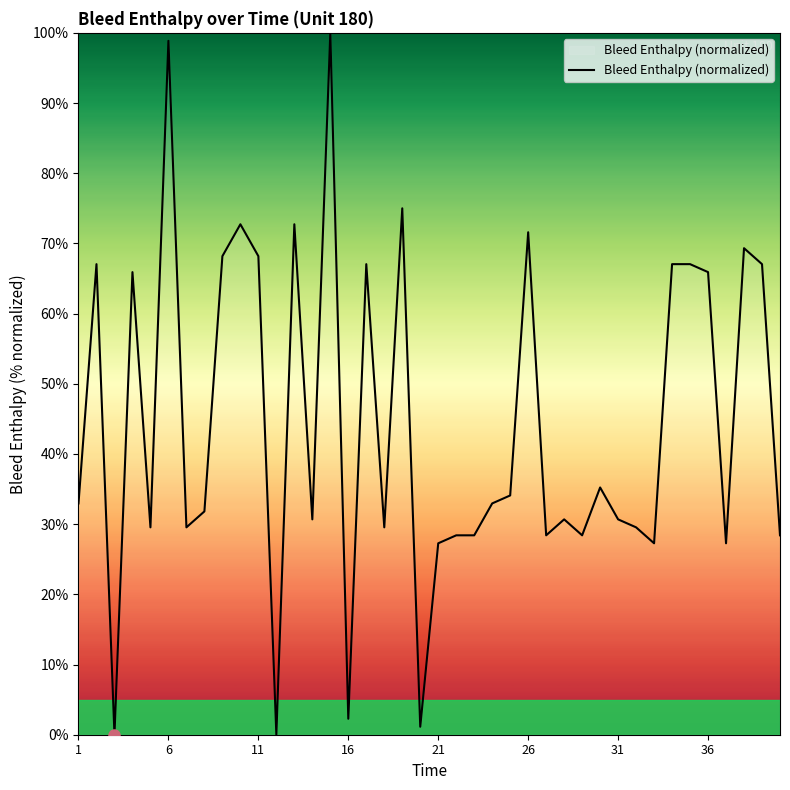

What is the greatest value displayed?

100.0